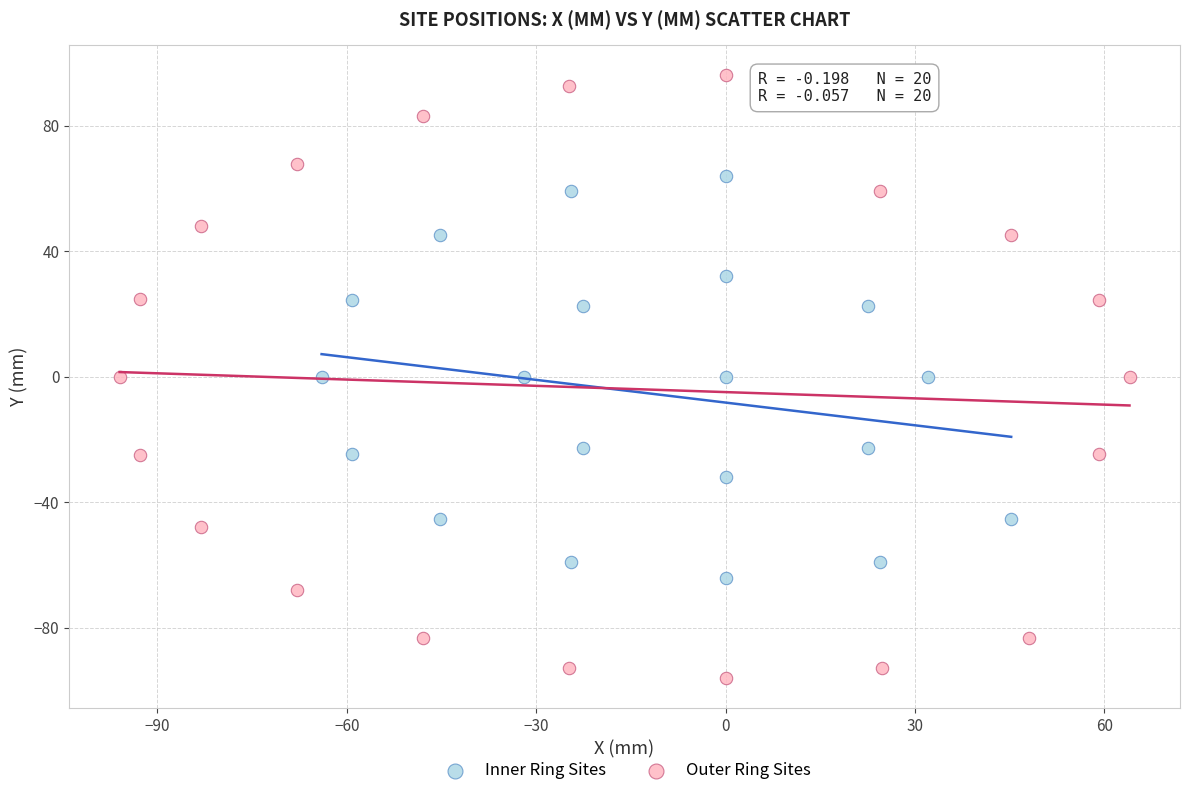

Which series reaches the maximum Y coordinate?

Outer Ring Sites